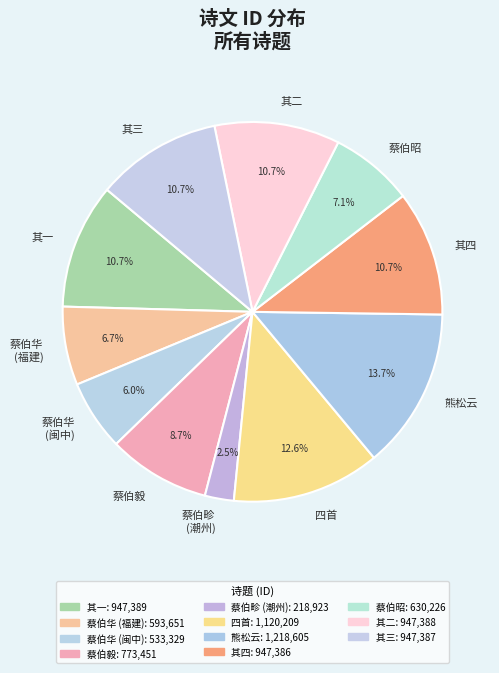

Count the number of slices in the pie.

11